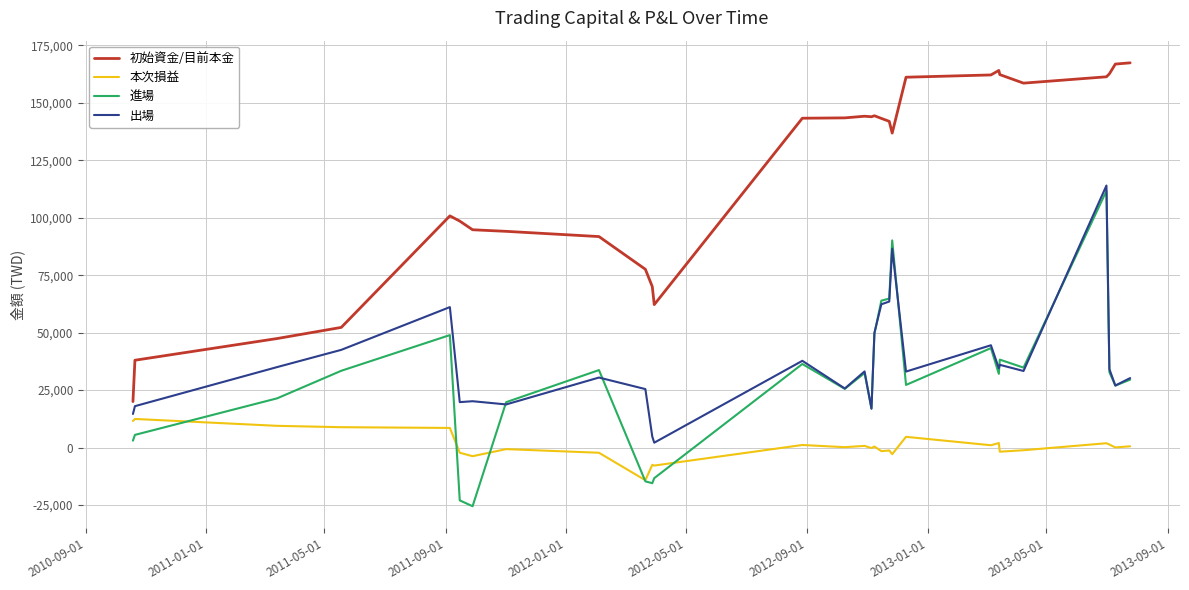

What are all the series names shown in the legend?

初始資金/目前本金, 本次損益, 進場, 出場